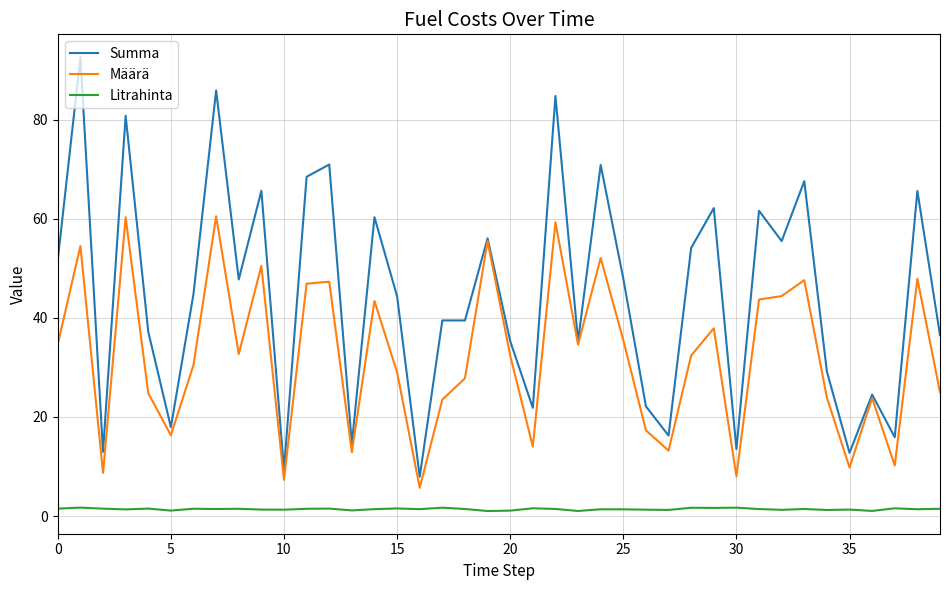

What are all the series names shown in the legend?

Summa, Määrä, Litrahinta